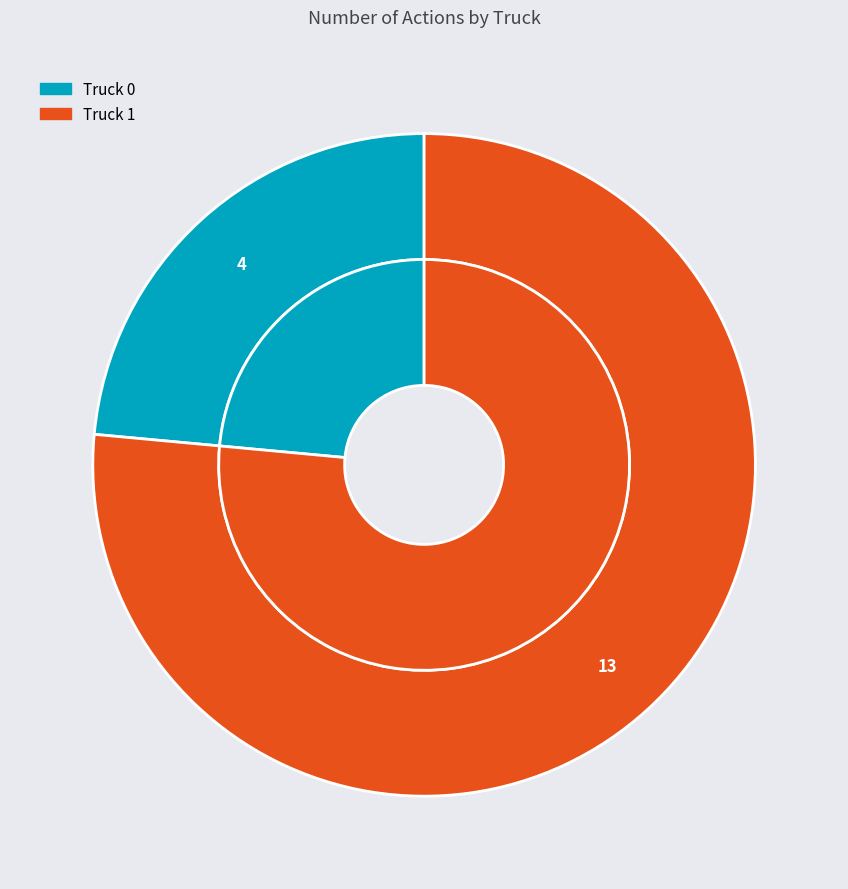

Is the sum of Truck 1 and Truck 0 greater than half?

Yes